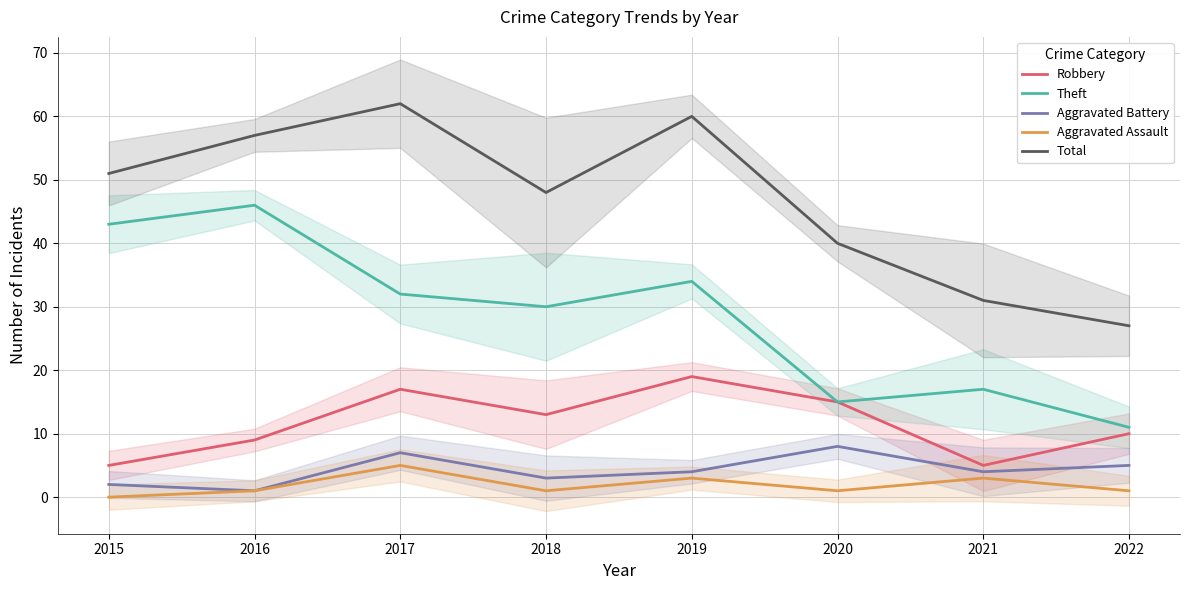

What are all the series names shown in the legend?

Robbery, Theft, Aggravated Battery, Aggravated Assault, Total